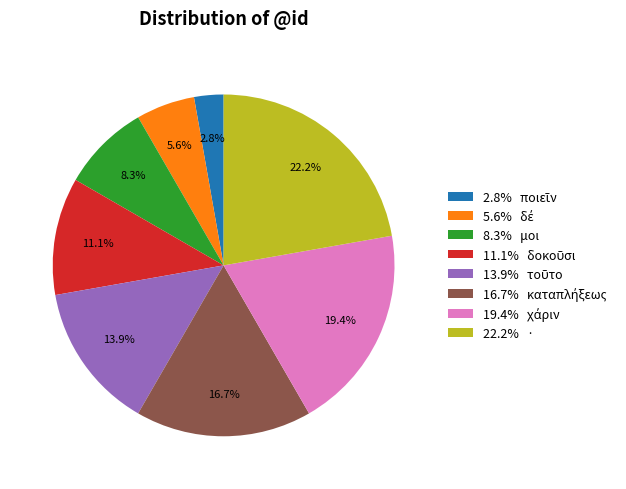

What is the ratio of the value at 8.3% μοι to the value at 22.2% ·?

0.4